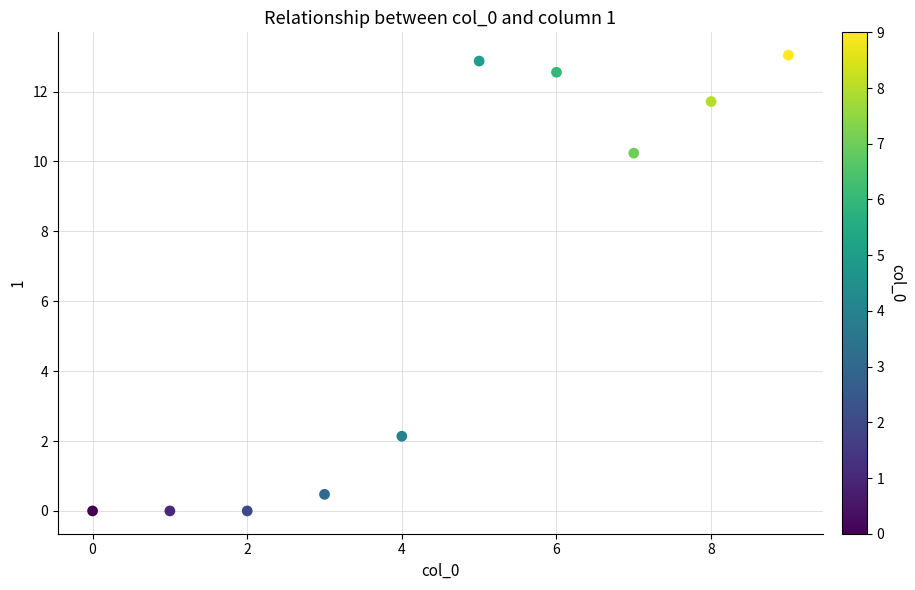

What is the range of Y values (max minus min)?

13.0